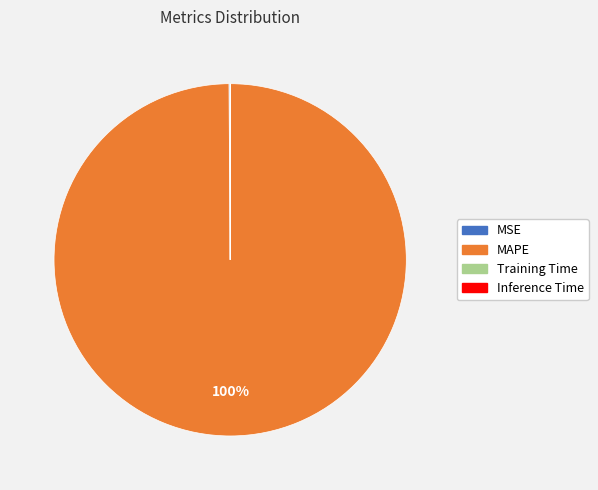

To the nearest percent, what is the difference between the largest and smallest slice percentages?

100%